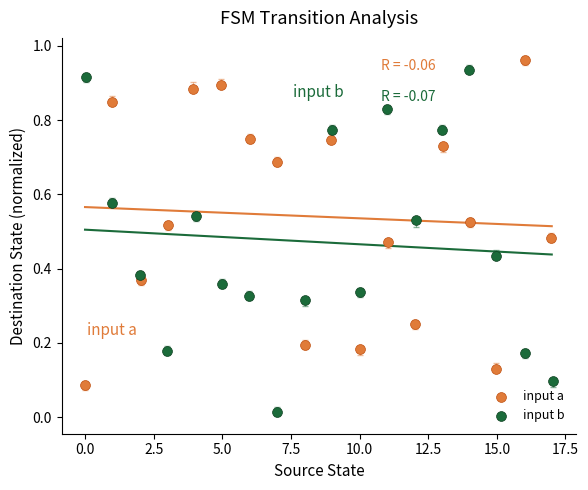

Which series has the widest spread of Y values?

input b